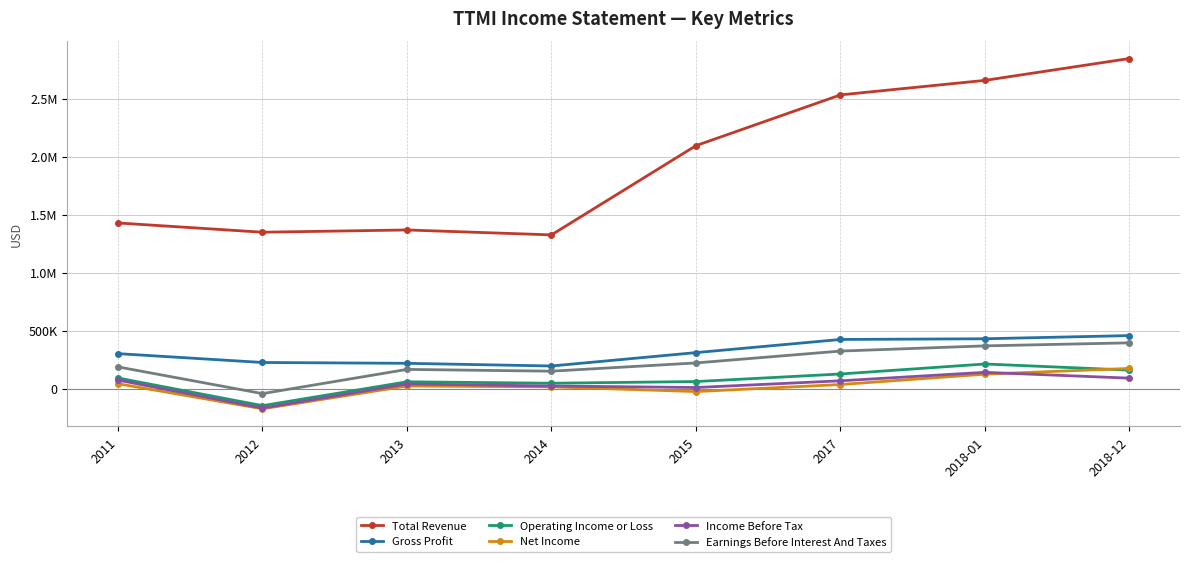

What is the greatest value displayed?

2847300